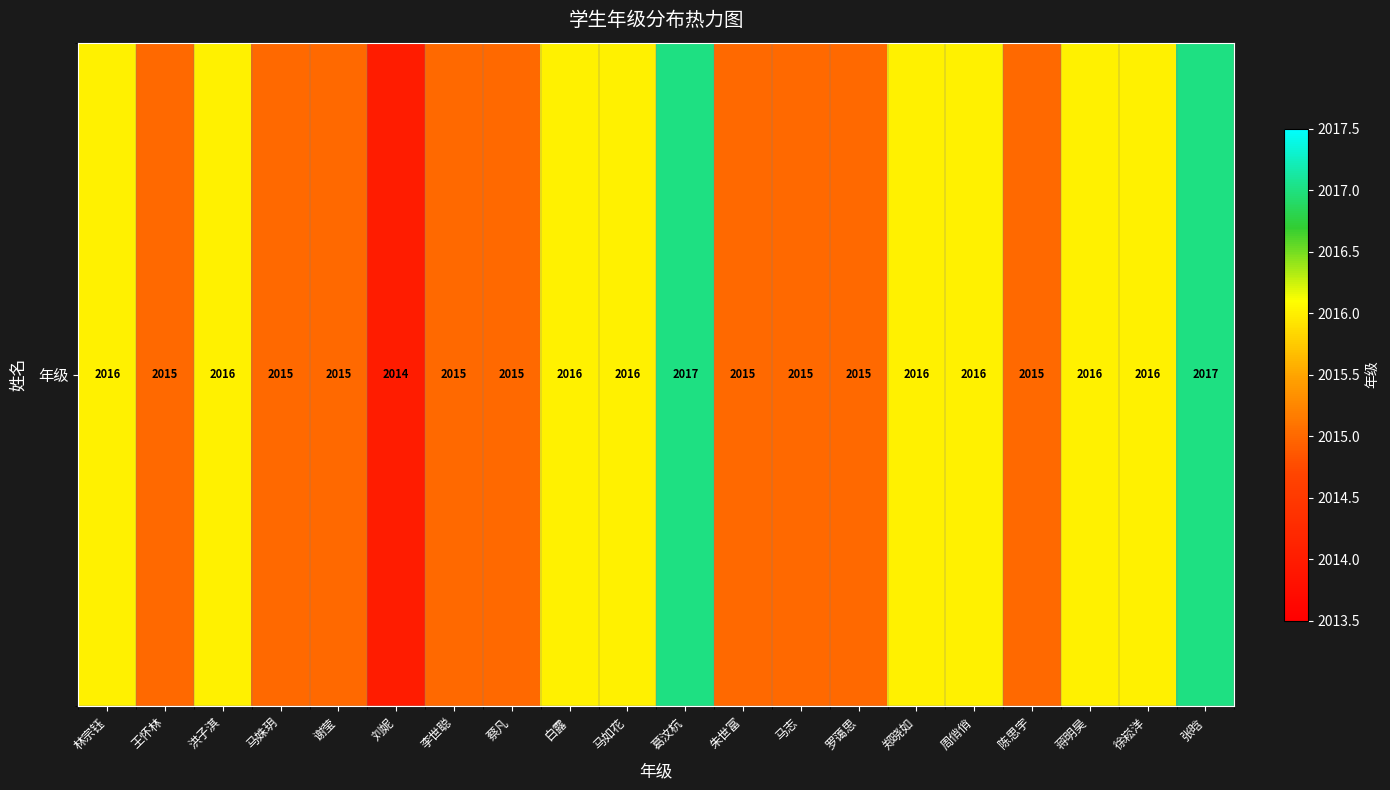

What value does the data have at 李世聪?

2015